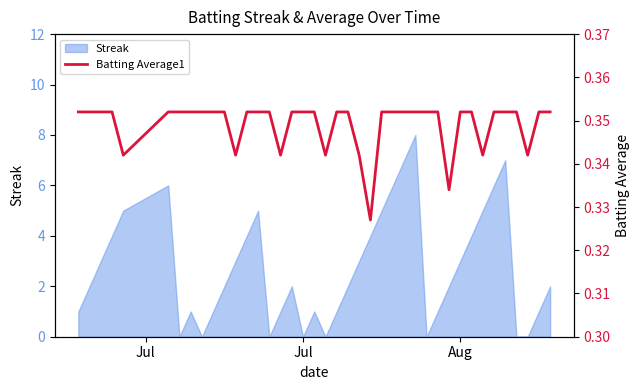

What is the maximum value for Streak?

8